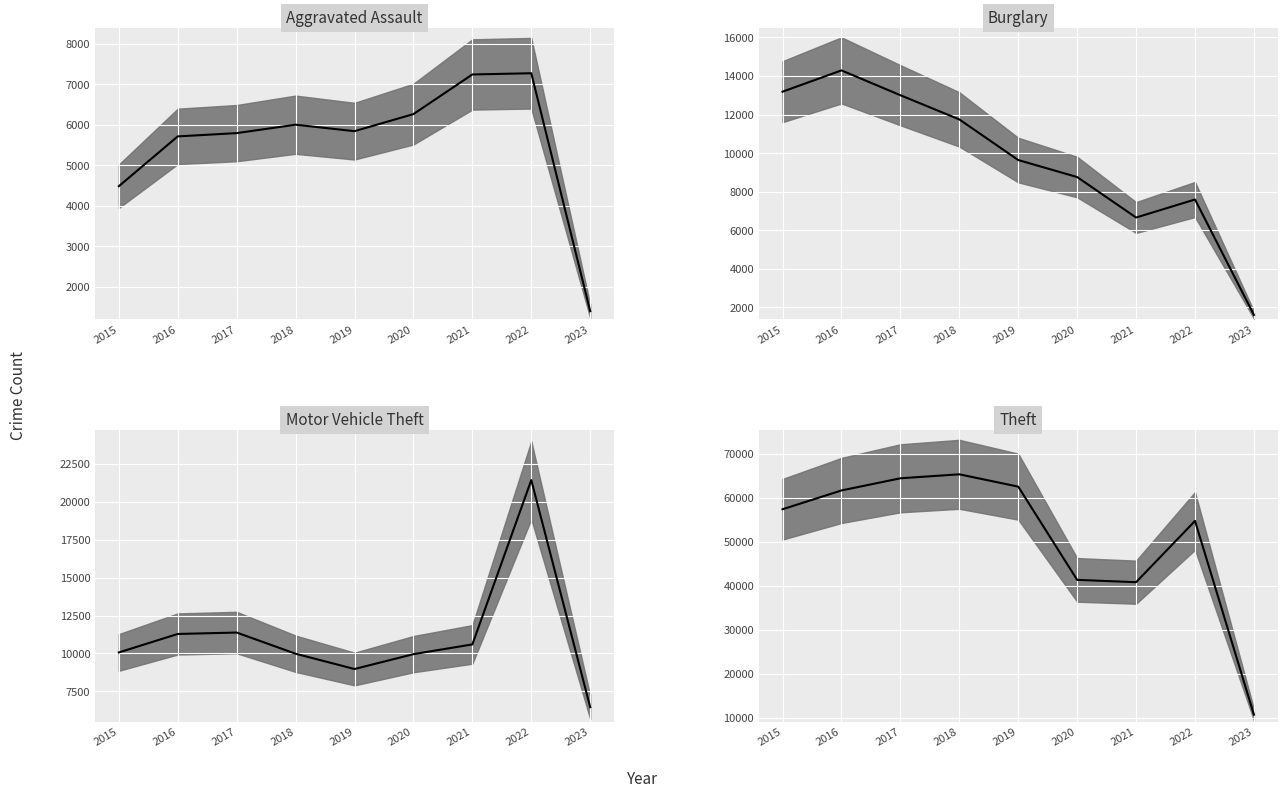

How many lines are shown in the chart?

4